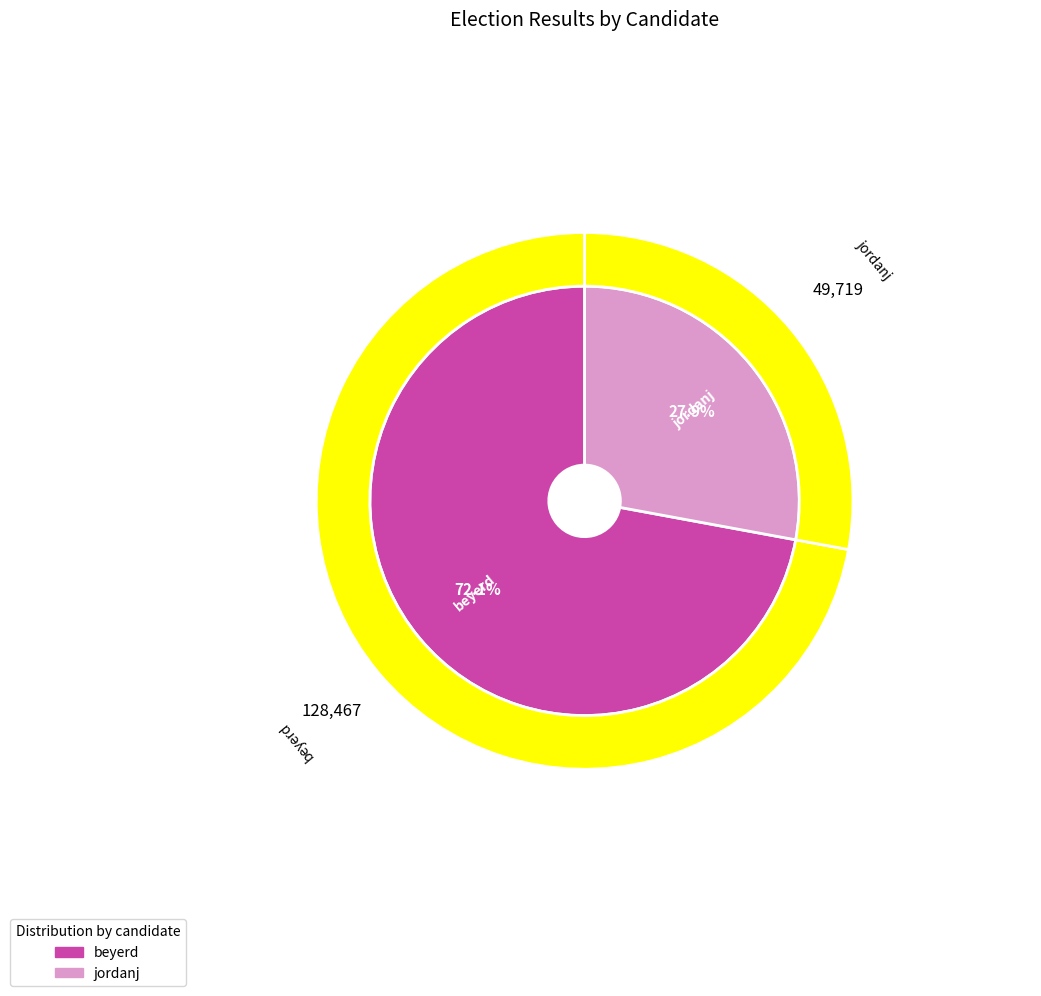

How many segments does this pie chart have?

2